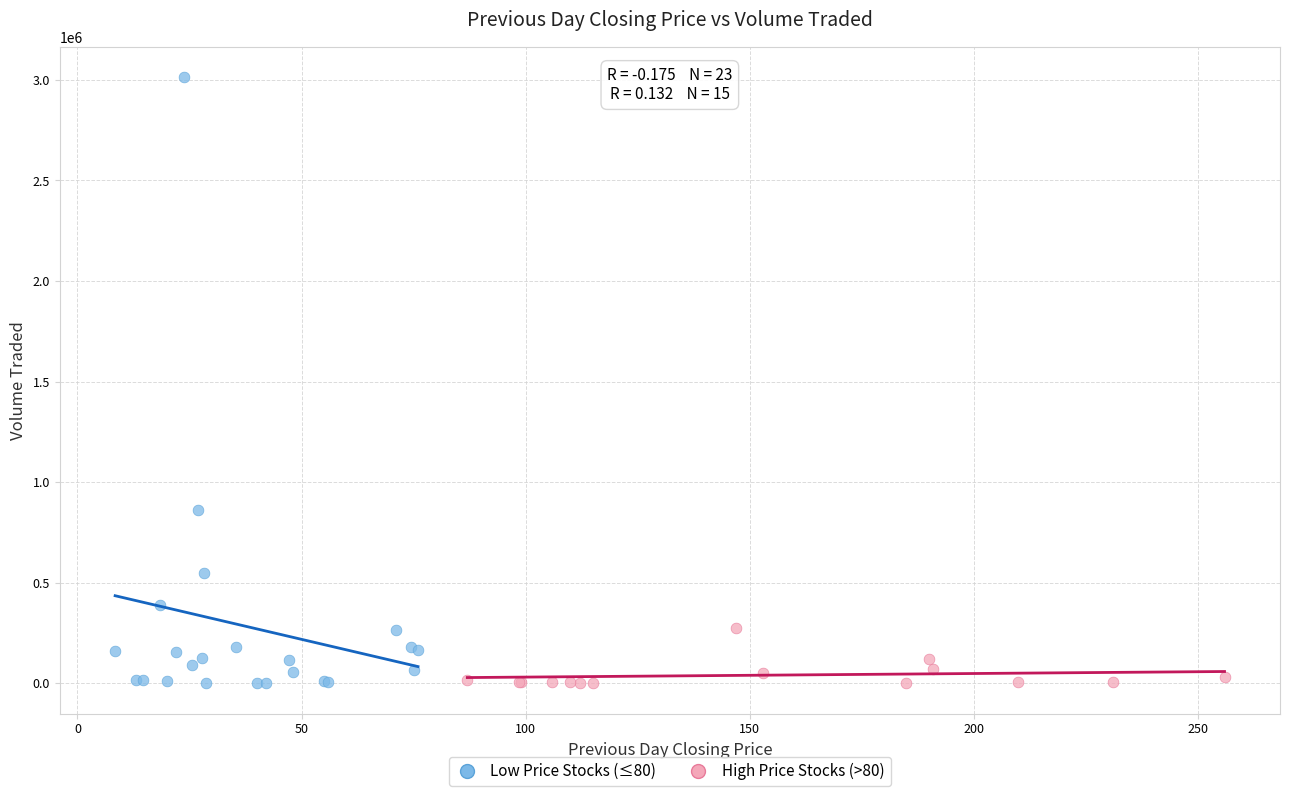

Which series reaches the maximum Y coordinate?

Low Price Stocks (≤80)